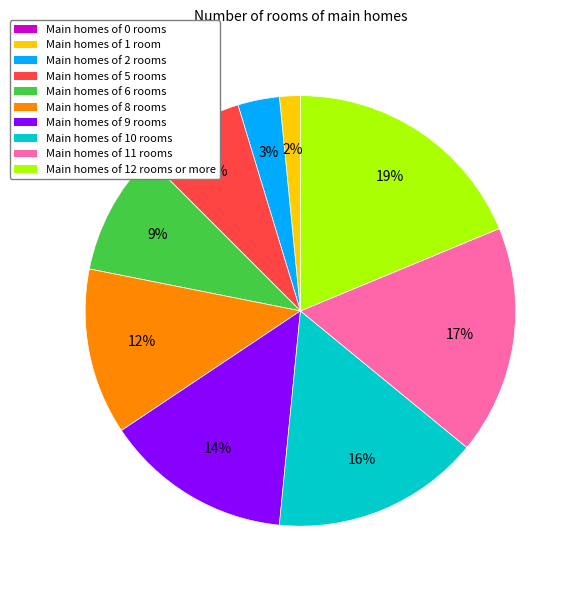

To the nearest percent, what is the average slice percentage?

10%